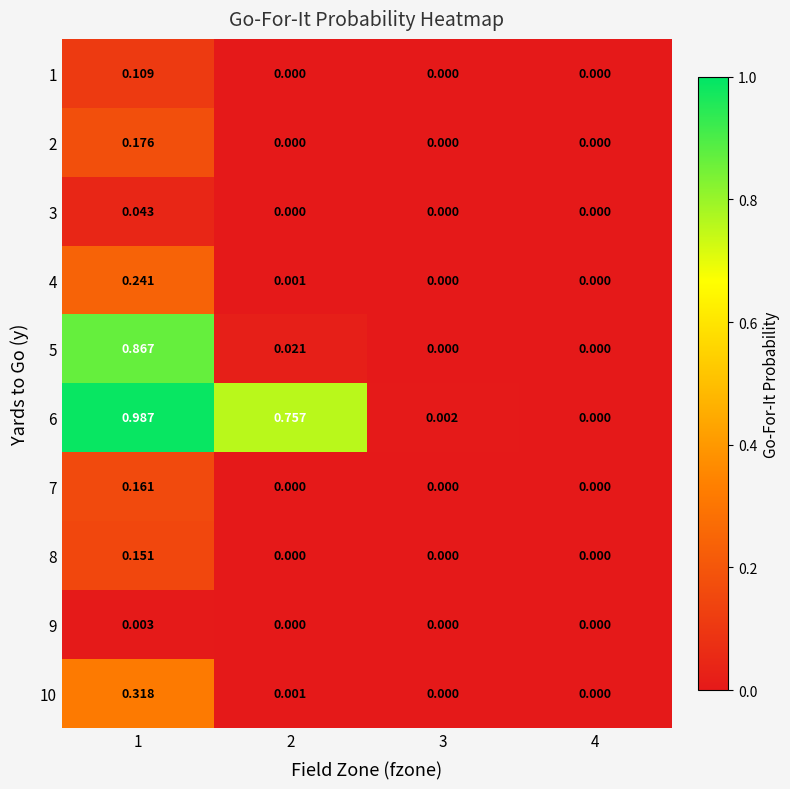

Which series has the widest spread of values?

6